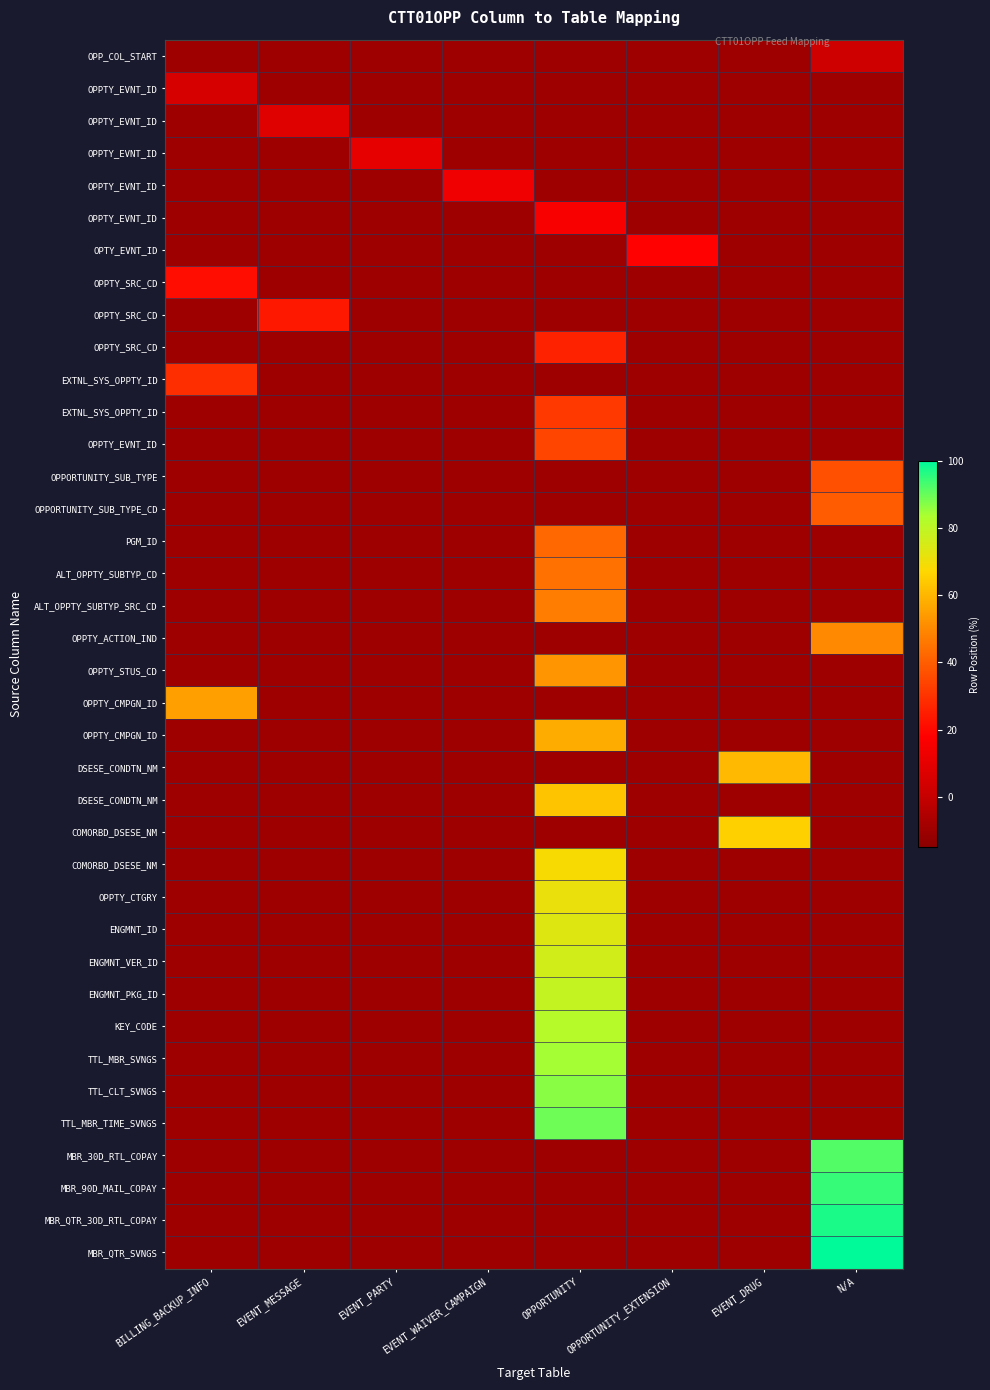

Between EVENT_WAIVER_CAMPAIGN and EVENT_PARTY, which is larger?

EVENT_WAIVER_CAMPAIGN